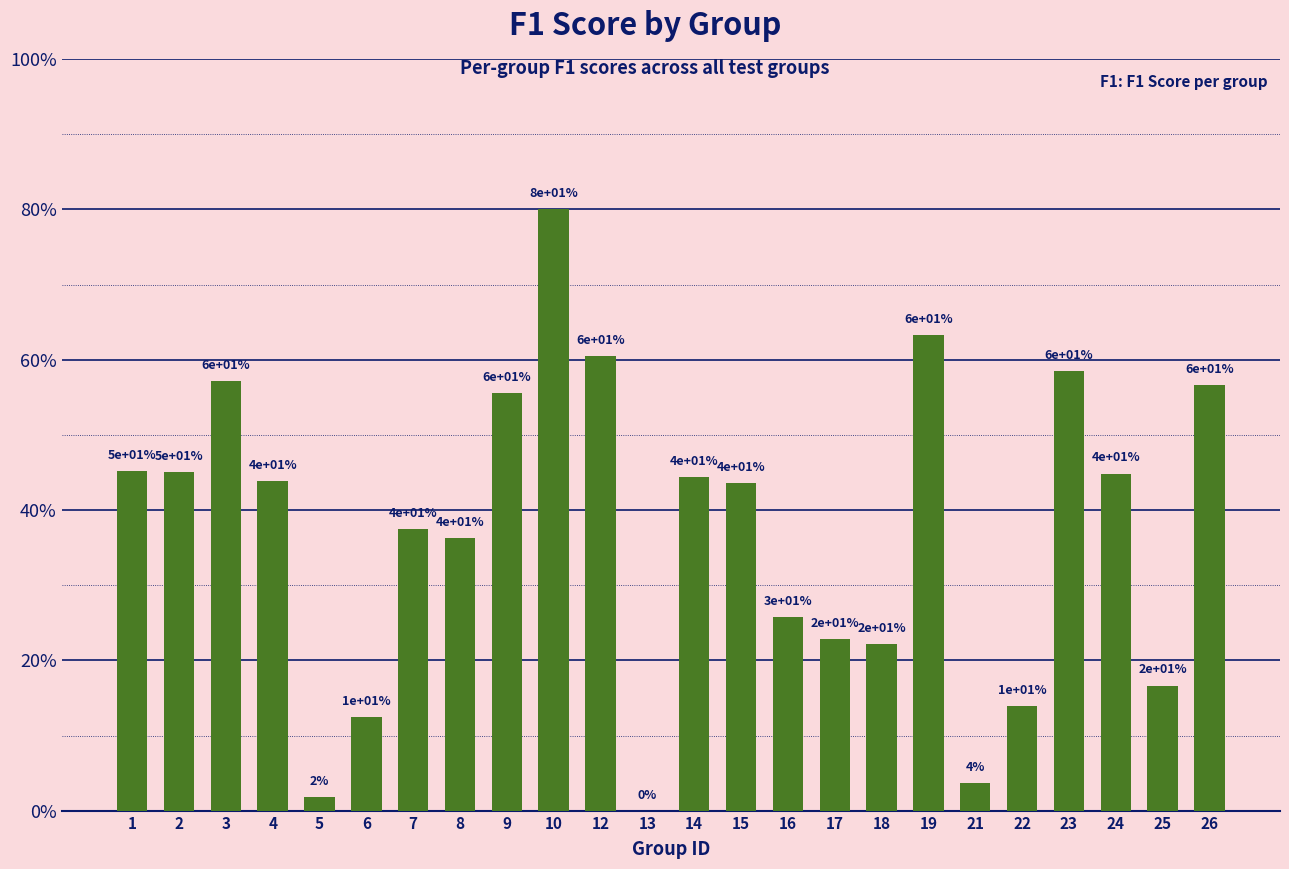

List the labels in order of value, largest first.

10, 19, 12, 23, 3, 26, 9, 1, 2, 24, 14, 4, 15, 7, 8, 16, 17, 18, 25, 22, 6, 21, 5, 13